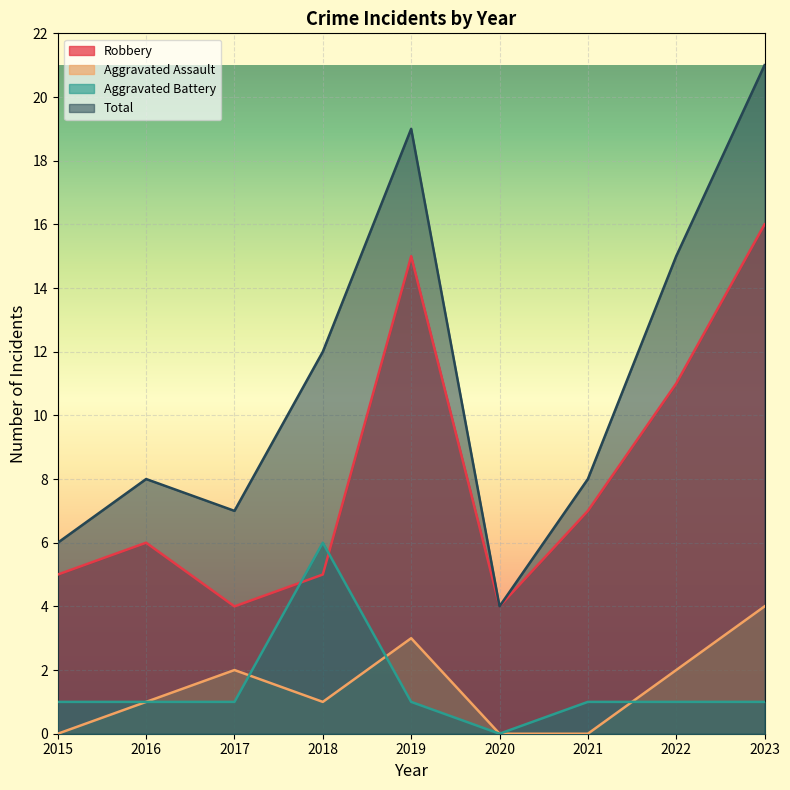

Which series has the largest total across all categories?

Total